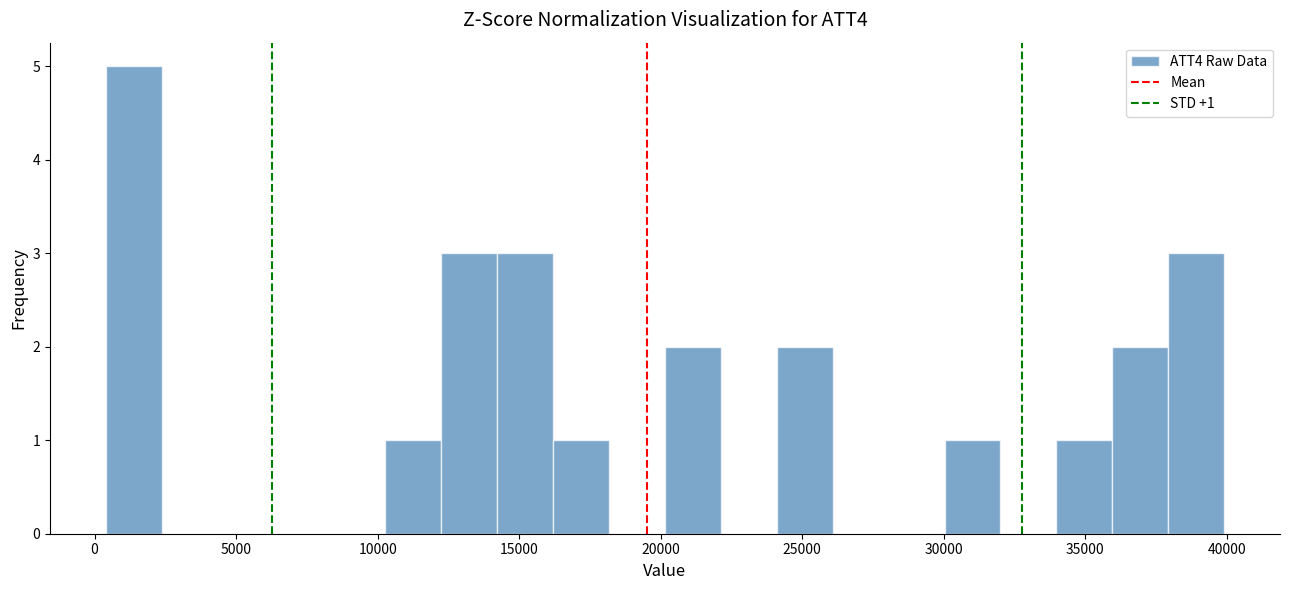

Around what value on the x-axis is the tallest bar? Give the approximate position of its centre, as read against the axis.

1500